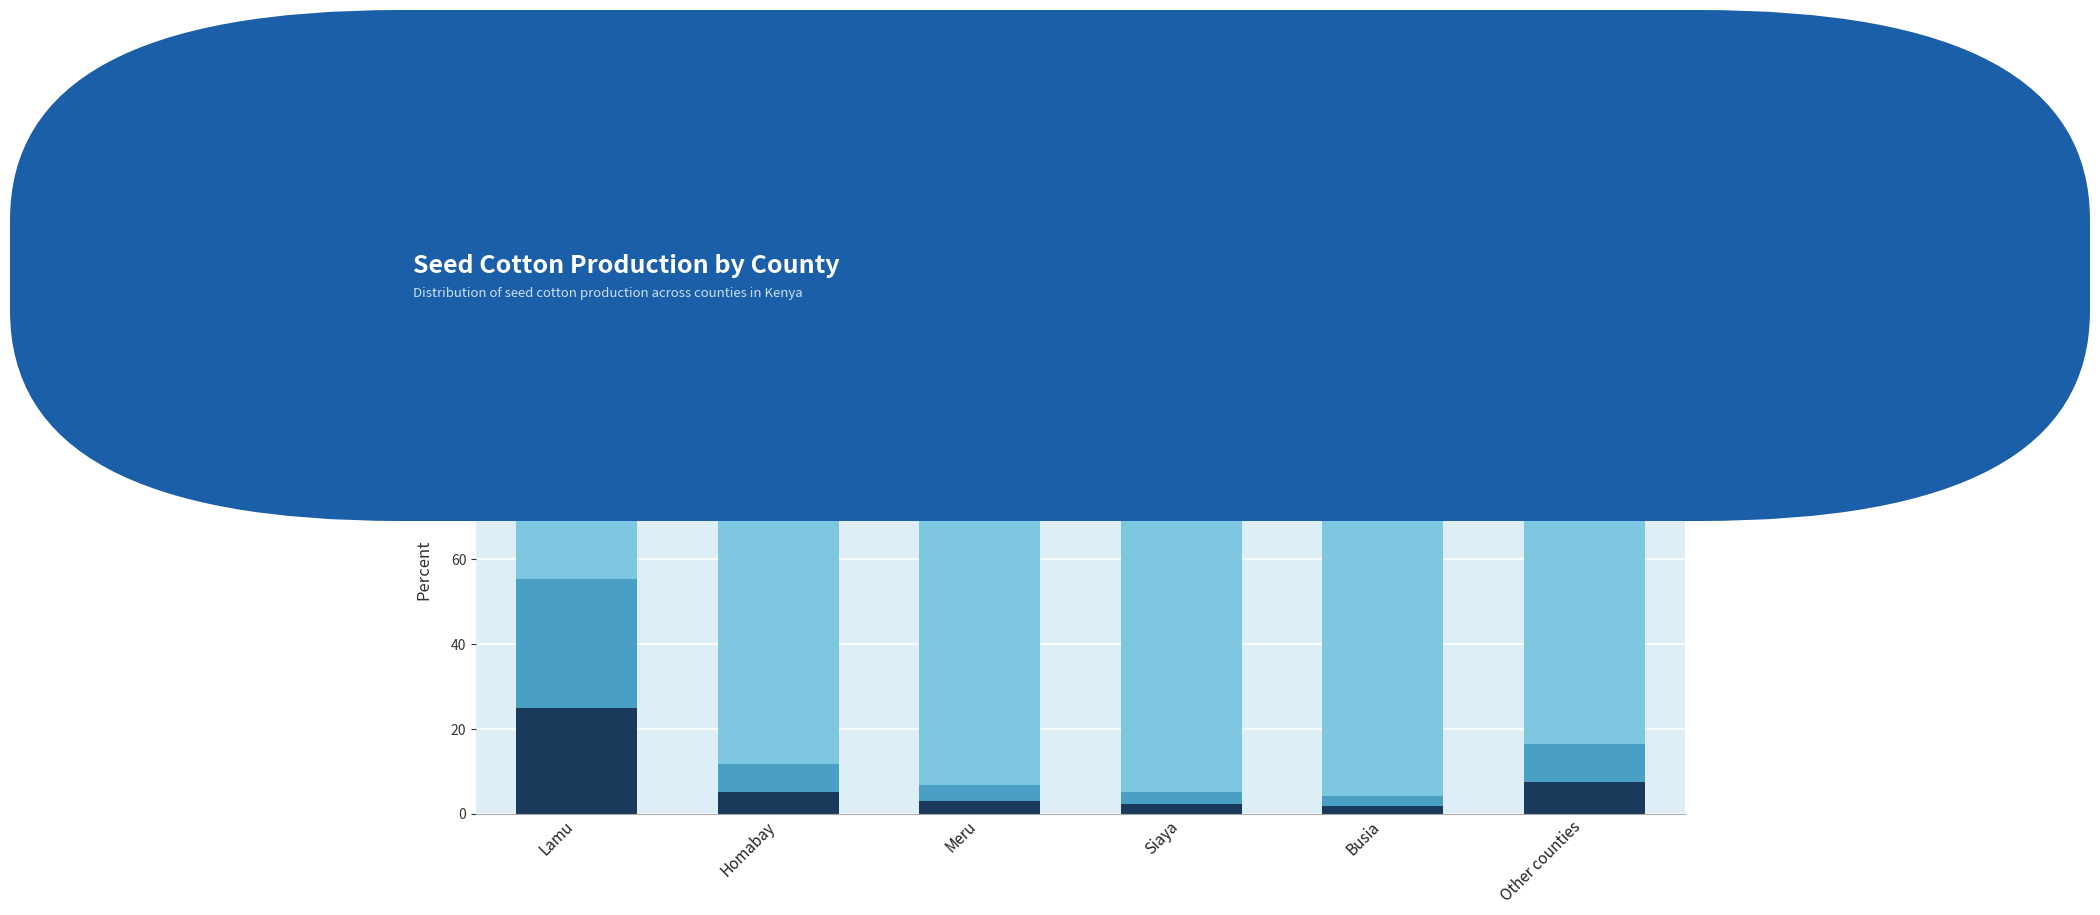

What is the total value across all series at Homabay?

100.0